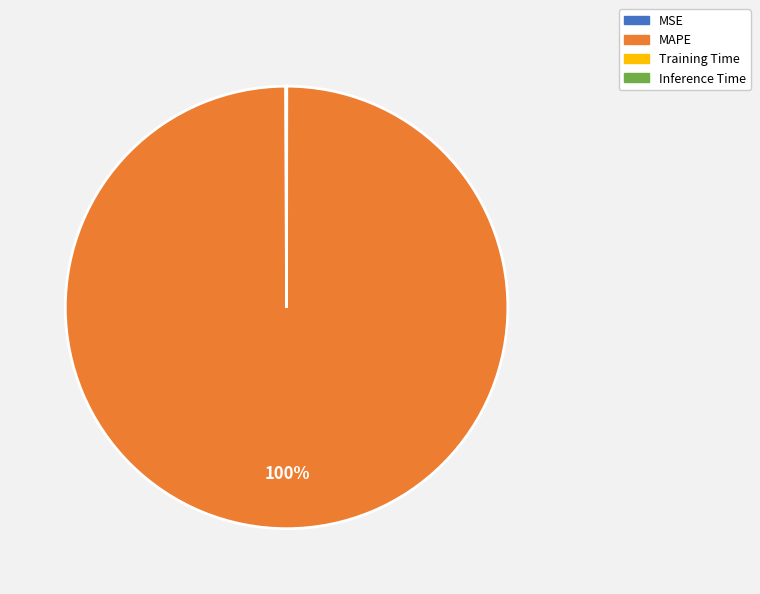

Which slice represents more than half of the pie?

MAPE